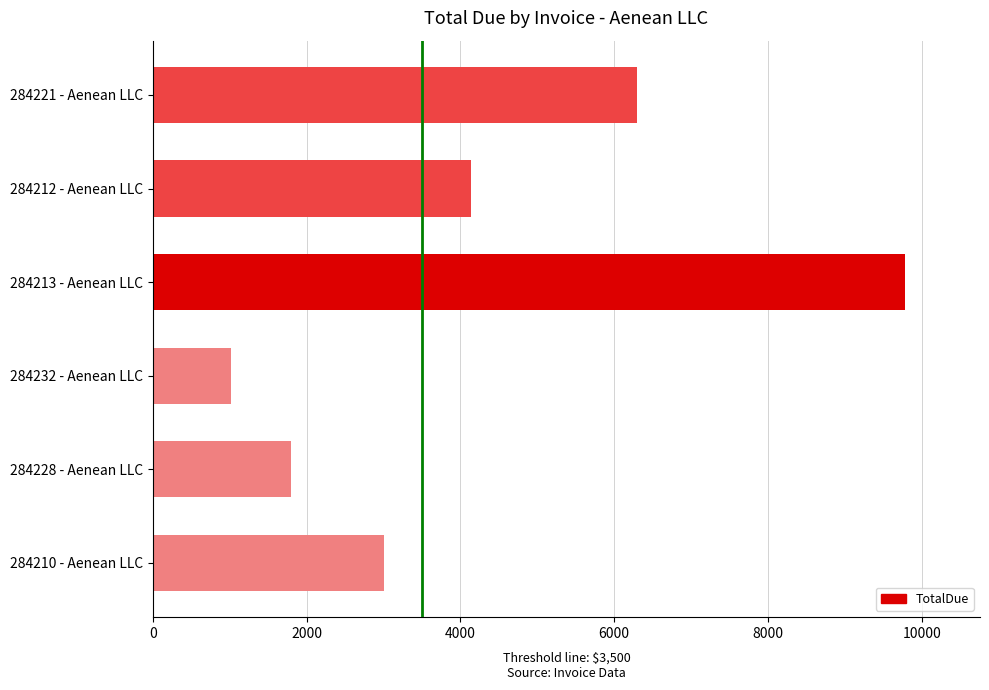

True or false: the data shows 1800.0 at 284228 - Aenean LLC.

True